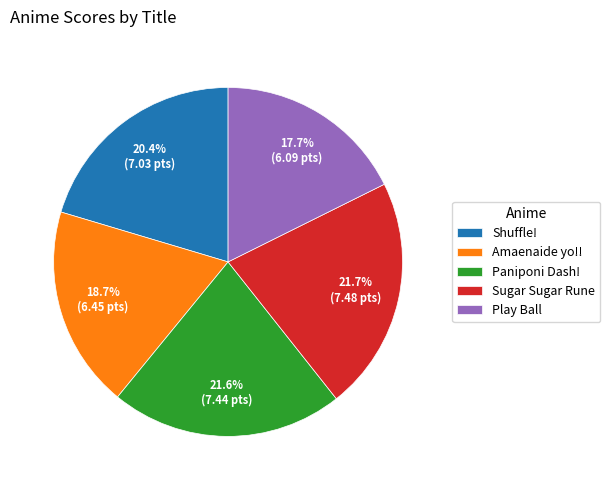

Combined, what portion of the pie is Play Ball and Amaenaide yo!!?

36.4%